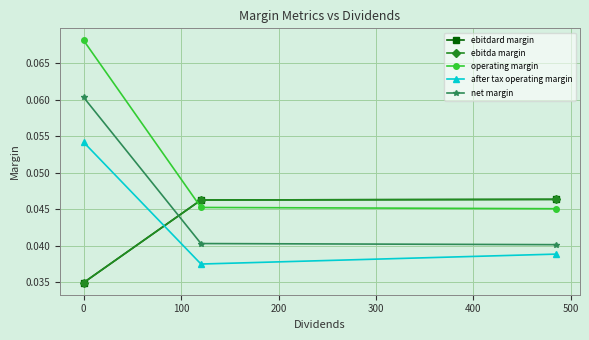

Reading left to right, list all the values displayed in this chart.

ebitdard margin: 0.0	0.0	0.0
ebitda margin: 0.0	0.0	0.0
operating margin: 0.1	0.0	0.0
after tax operating margin: 0.1	0.0	0.0
net margin: 0.1	0.0	0.0